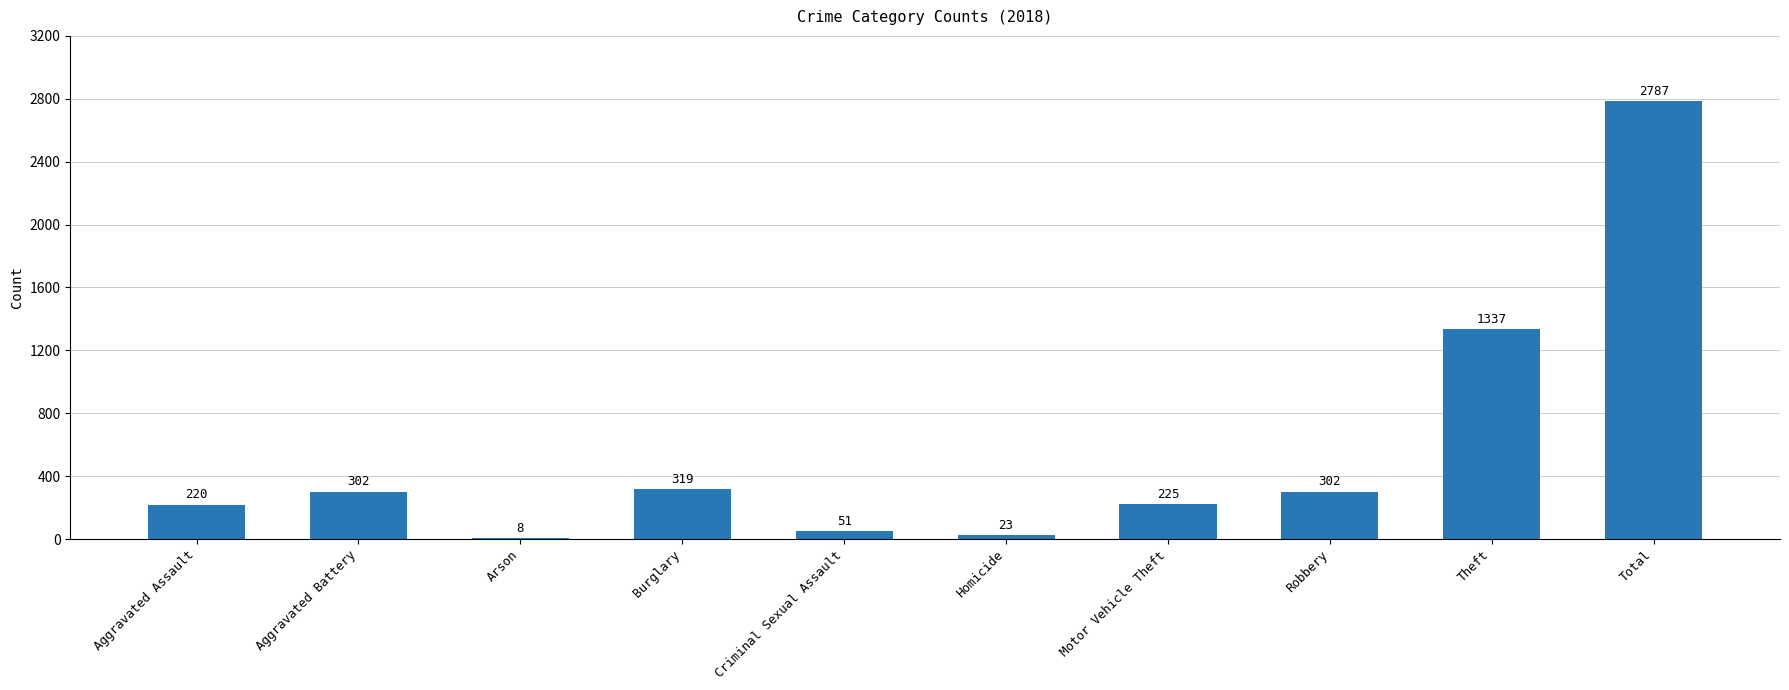

At which category does the chart reach its peak across all series?

Total